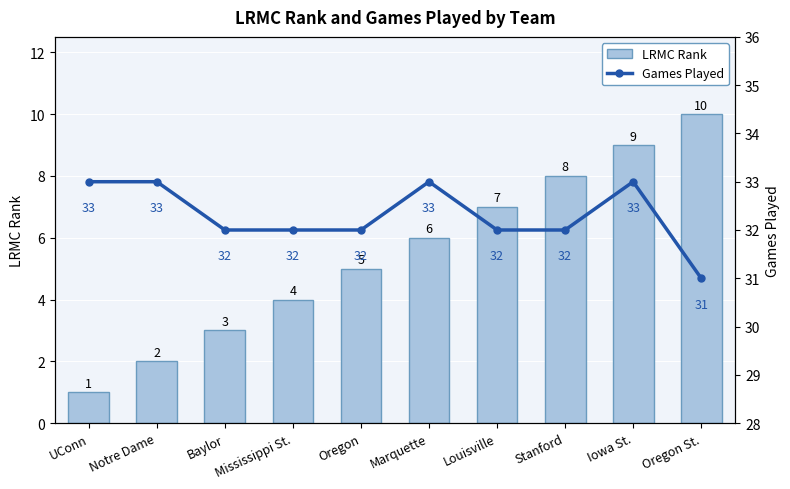

Rank the series by their maximum value, from highest to lowest.

Games Played, LRMC Rank